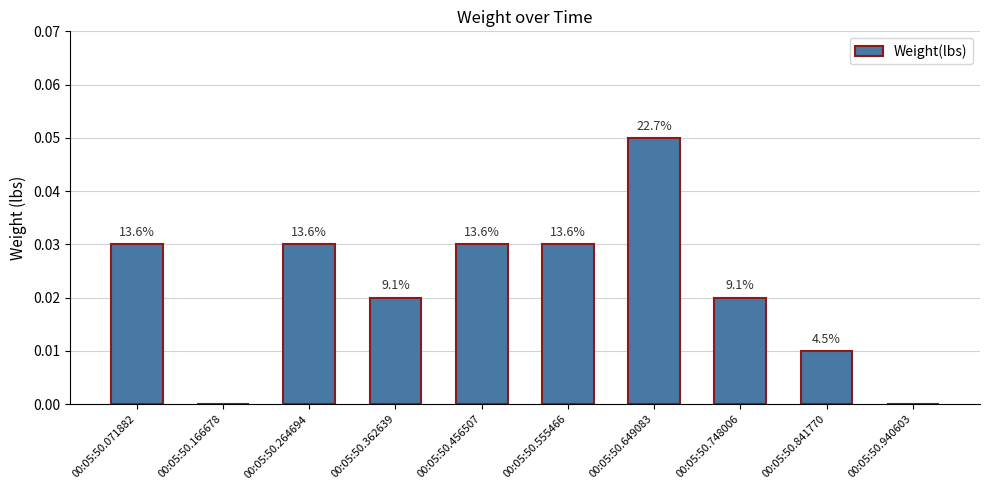

Which label corresponds to the smallest value in the chart?

00:05:50.166678